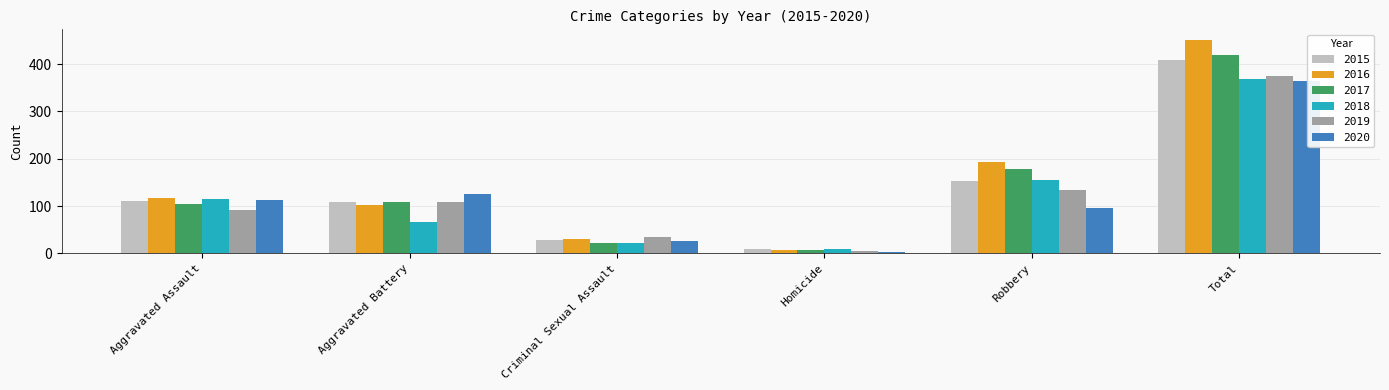

What is the lowest value of the 2018 series?

10